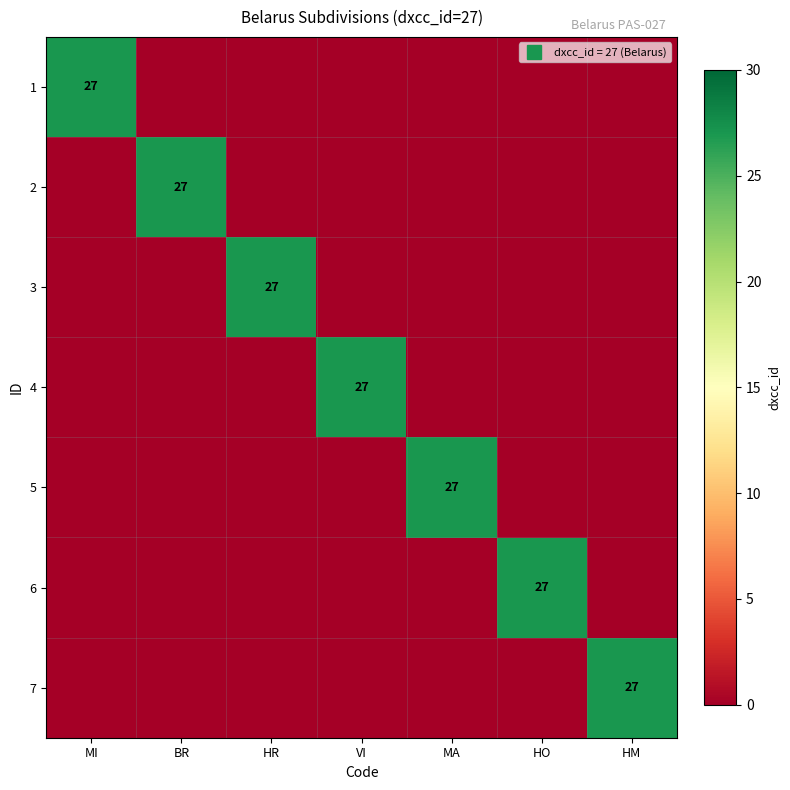

The 4 series shows 0 at HM. True or false?

True